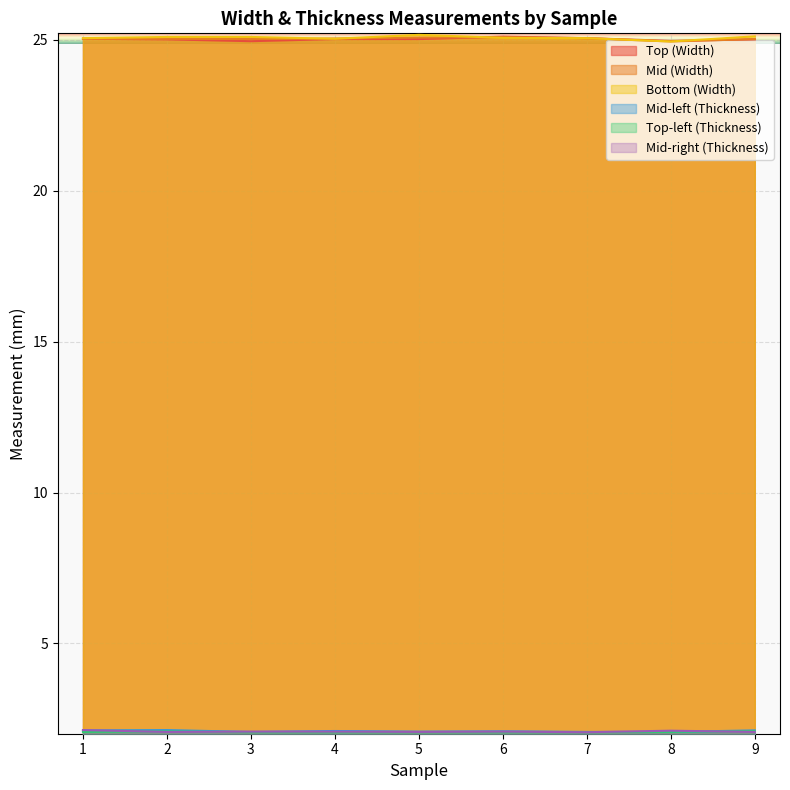

Which series has the largest total across all categories?

Bottom (Width)